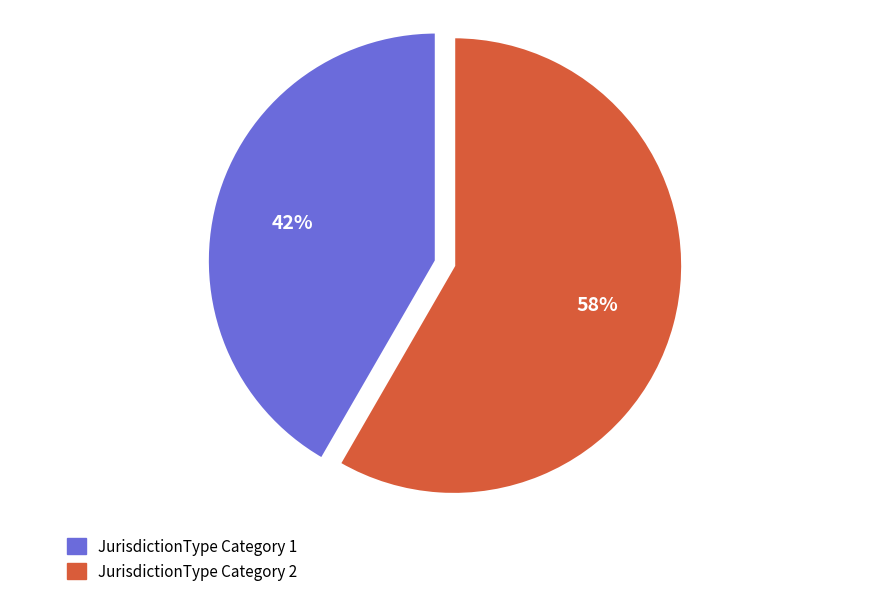

How many segments does this pie chart have?

2